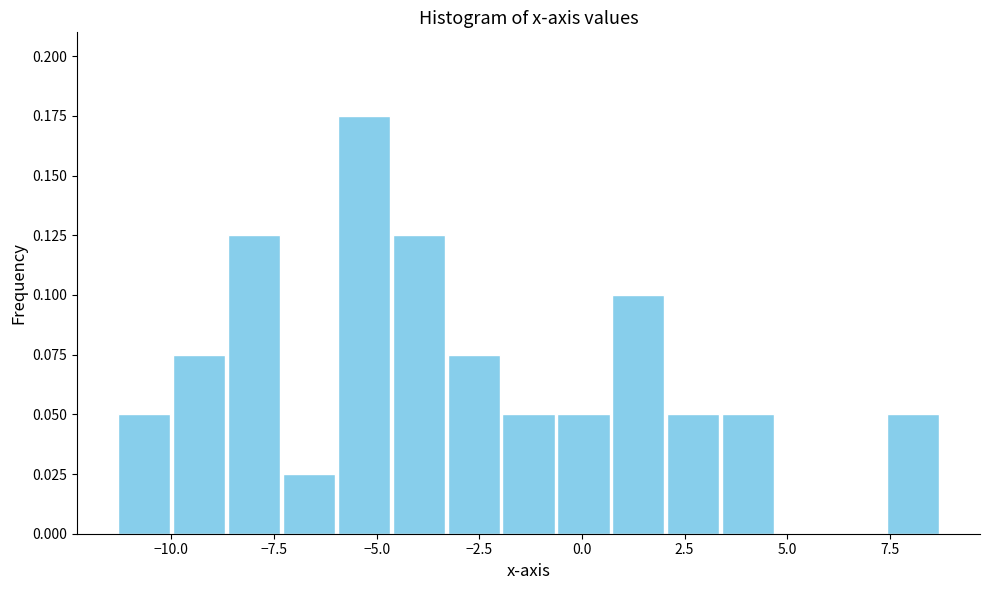

Around what value on the x-axis is the tallest bar? Give the approximate position of its centre, as read against the axis.

-5.5